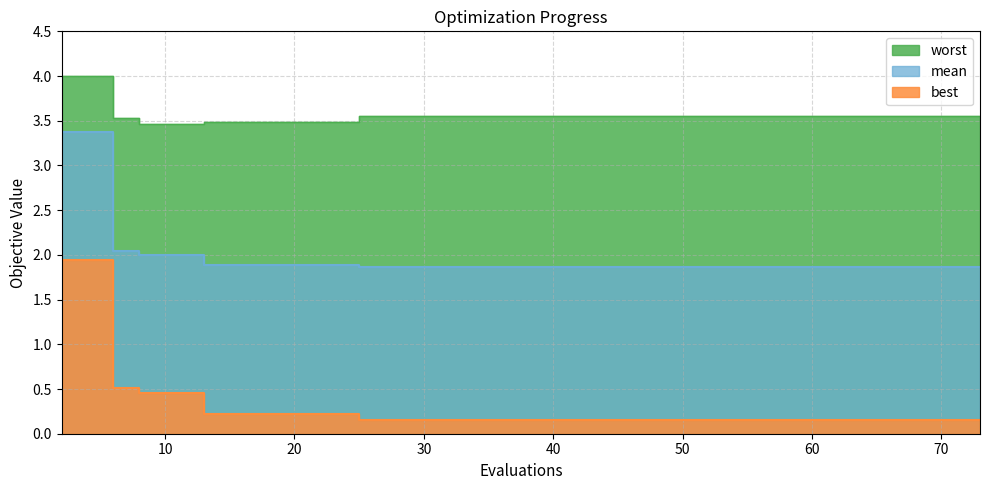

What is the smallest value displayed?

0.2